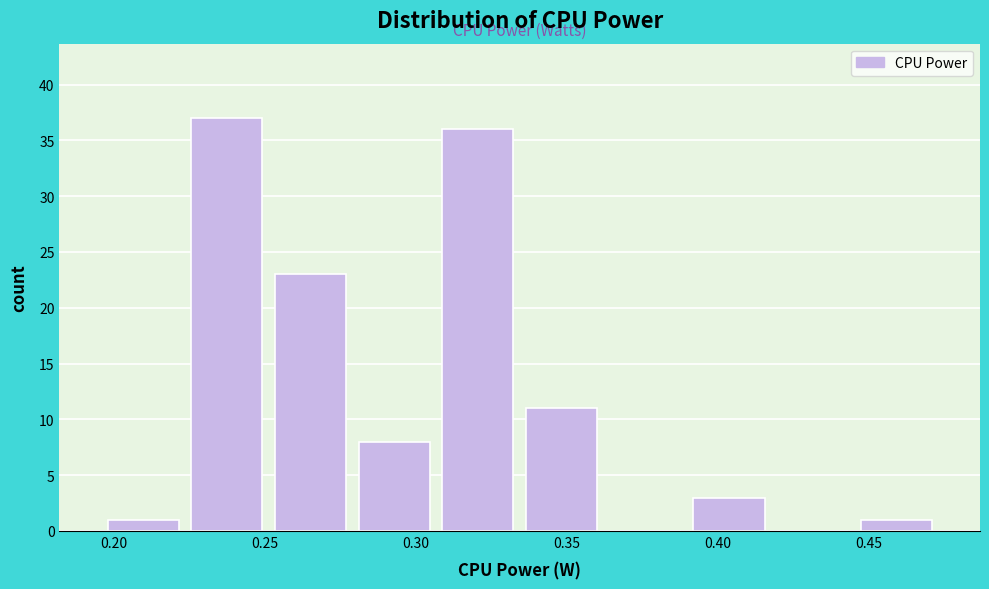

Reading left to right, list every bar in this chart as the range it spans on the x-axis followed by its height. Neither the bar edges nor the heights are printed on the chart, so give them approximately, as read against the axes.

0.195 to 0.225: 1
0.225 to 0.250: 37
0.250 to 0.280: 23
0.280 to 0.305: 8
0.305 to 0.335: 36
0.335 to 0.360: 11
0.360 to 0.390: 0
0.390 to 0.420: 3
0.420 to 0.445: 0
0.445 to 0.475: 1